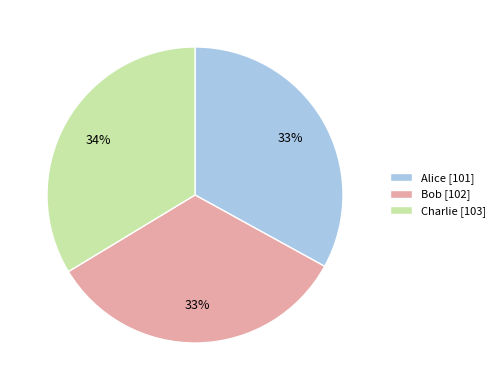

True or false: Bob accounts for 45% of the total.

False